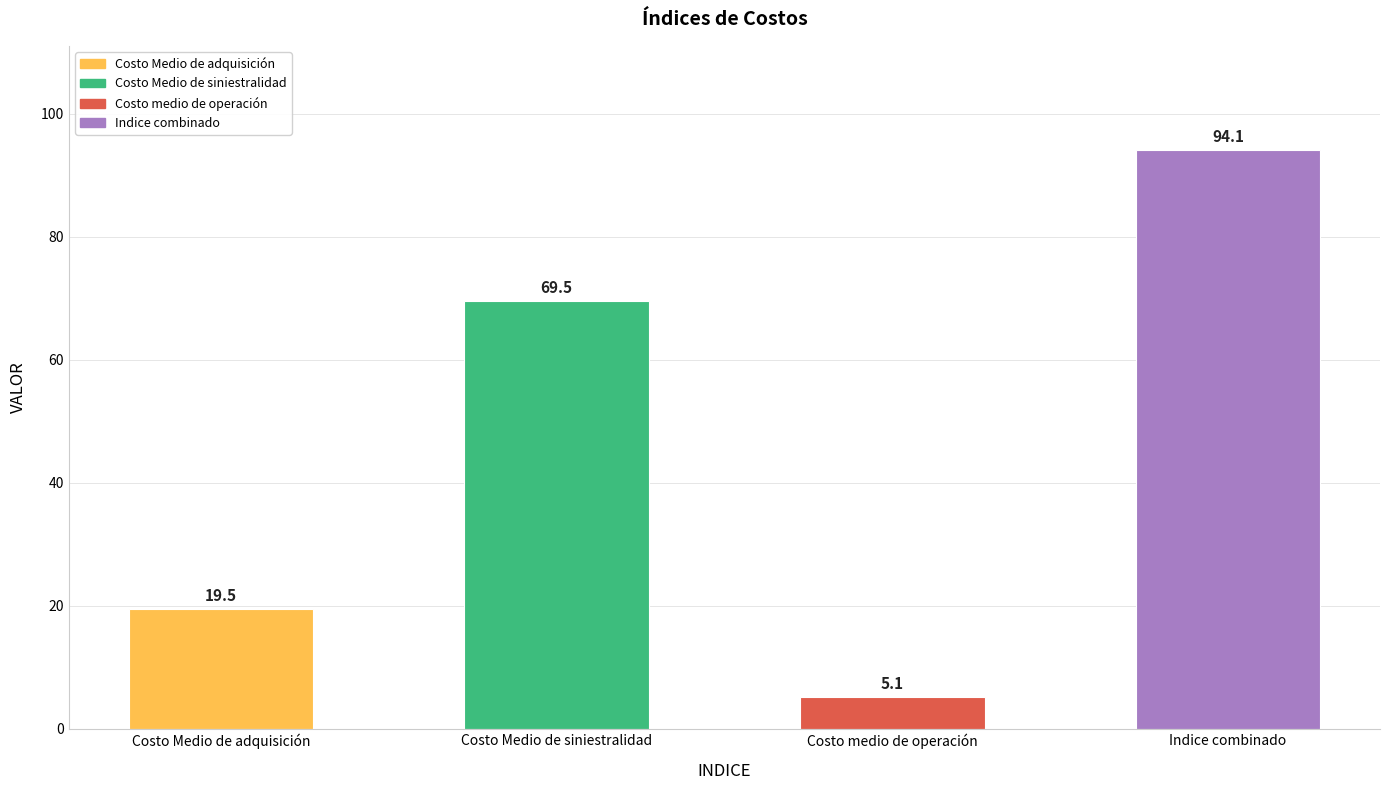

Rank the categories by value from highest to lowest.

Indice combinado, Costo Medio de siniestralidad, Costo Medio de adquisición, Costo medio de operación